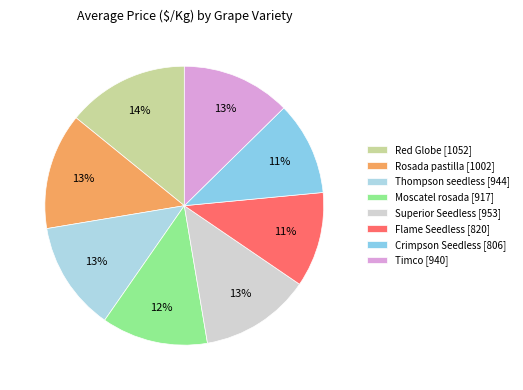

How many segments does this pie chart have?

8